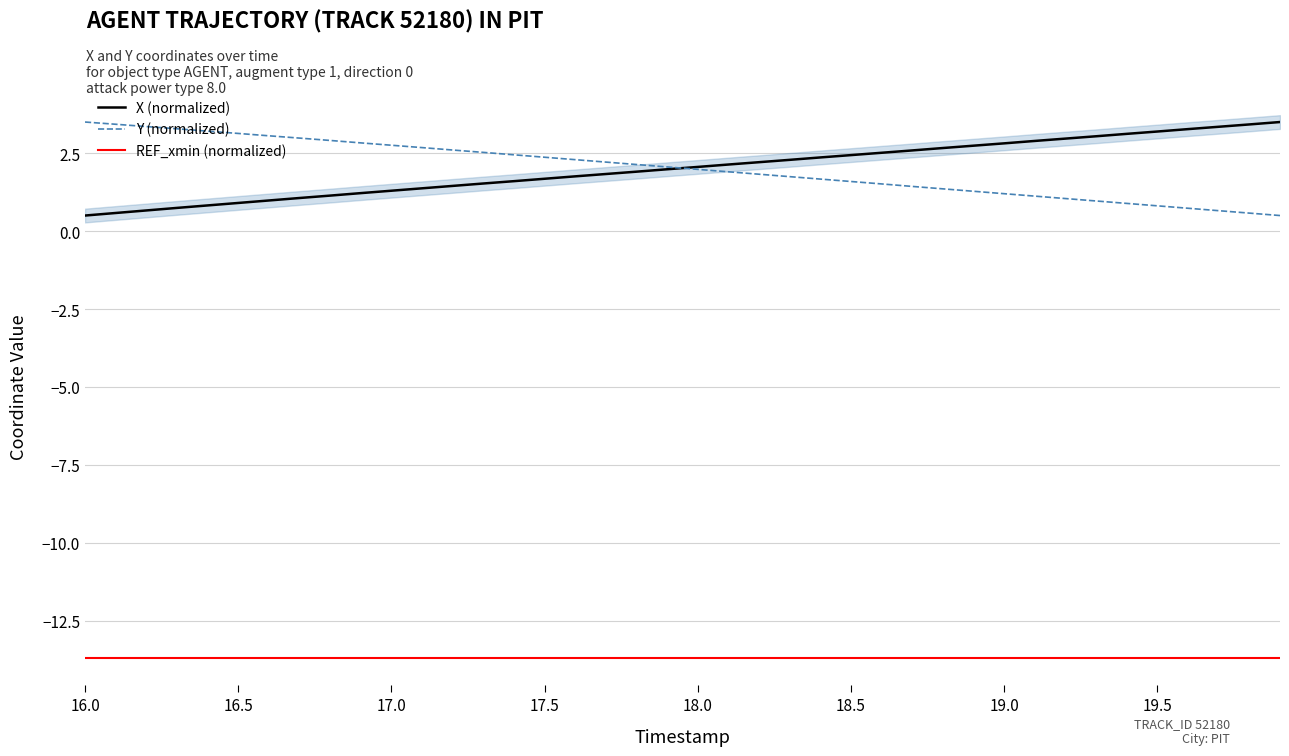

Where does the Y series first go above 2?

16.0